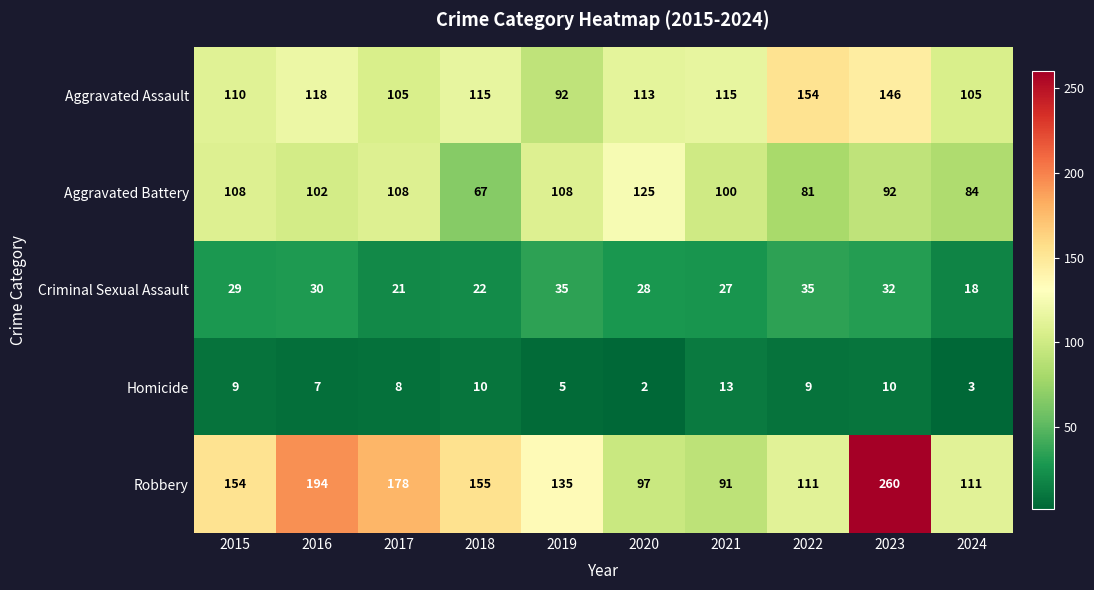

Read the Robbery value at 2024.

111